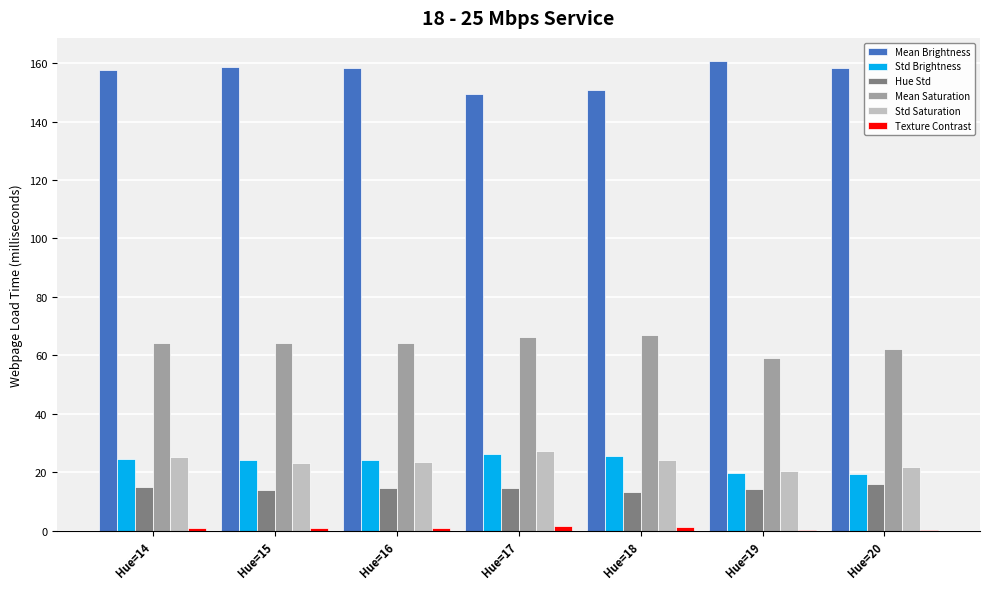

What is the greatest value displayed?

160.6